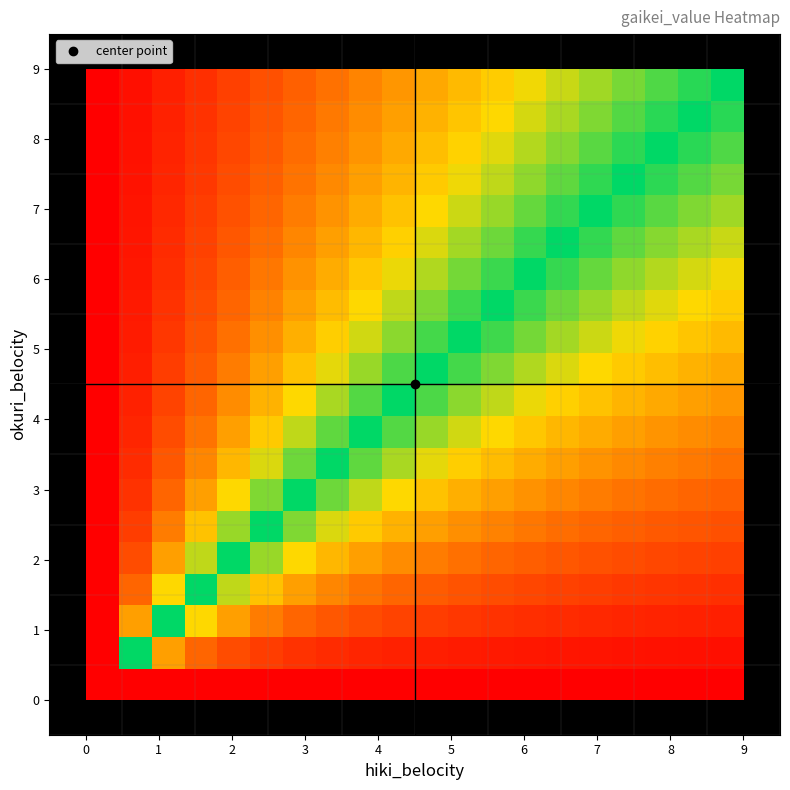

At how many categories does at least one series exceed 0?

19